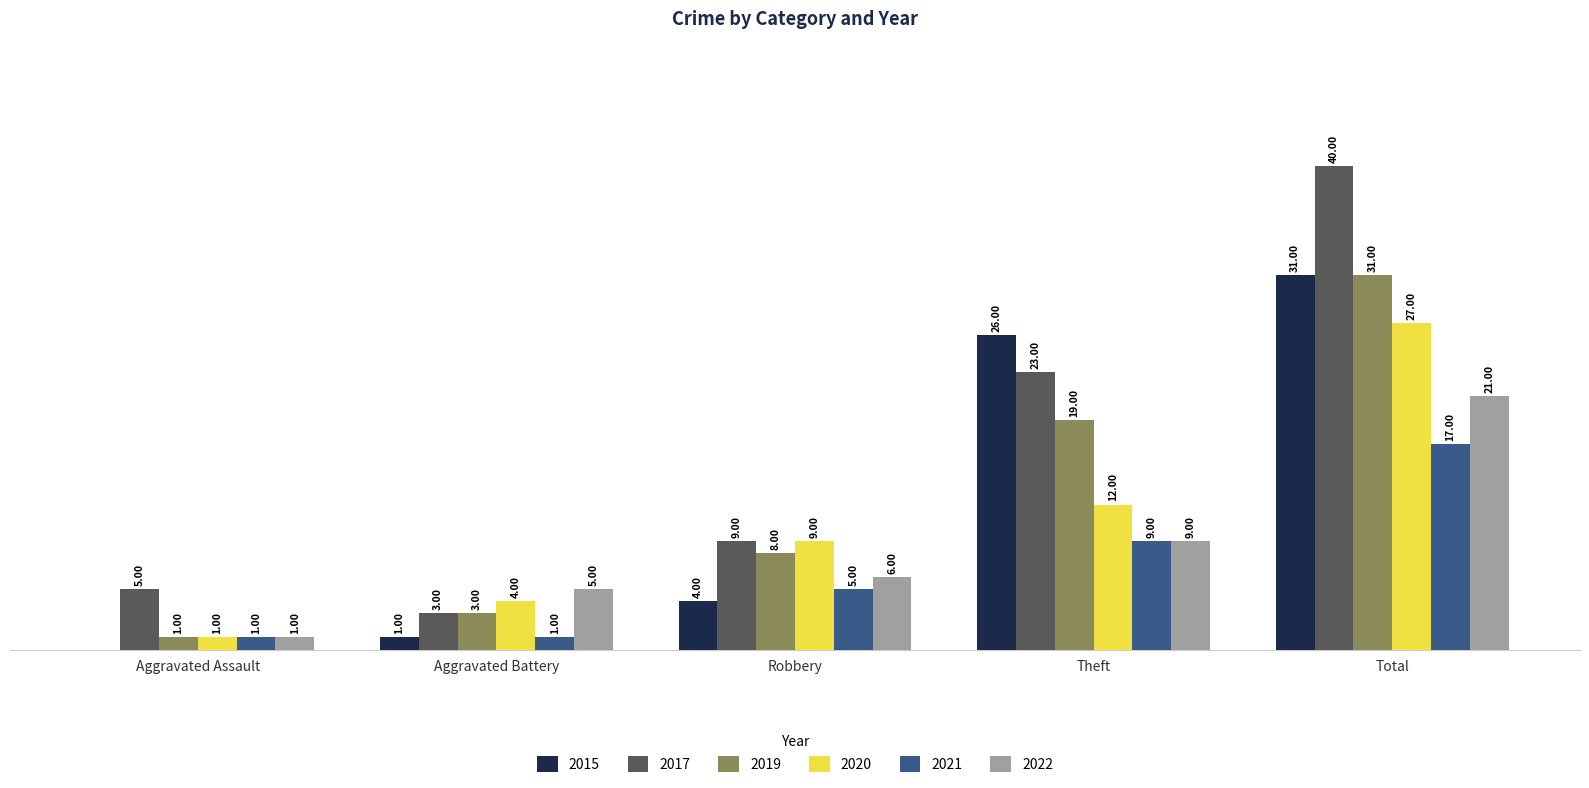

Where is 2017 nearest to the value 21?

Theft